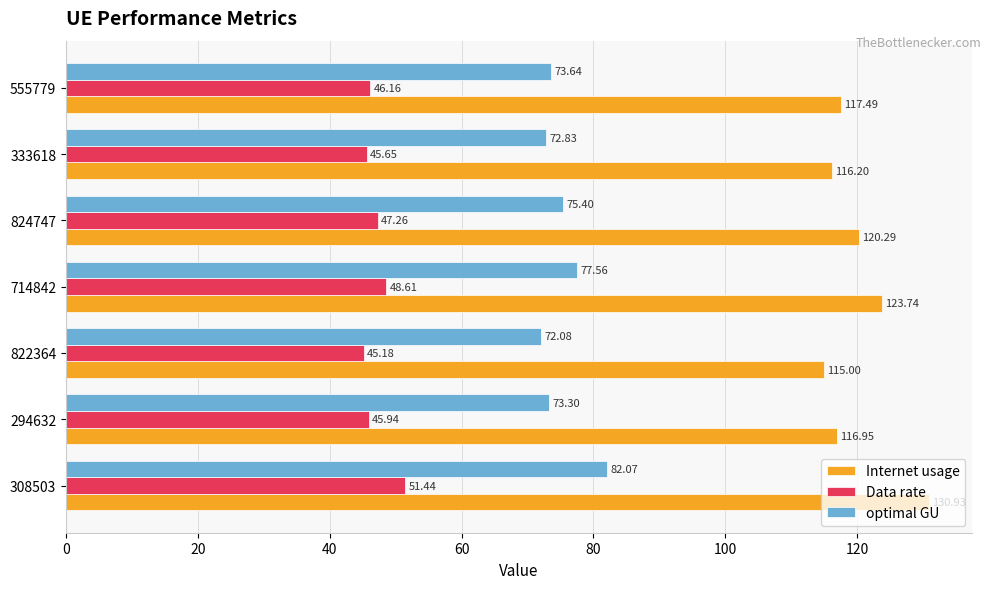

What is the difference between the maximum and minimum values in the Internet usage series?

15.9